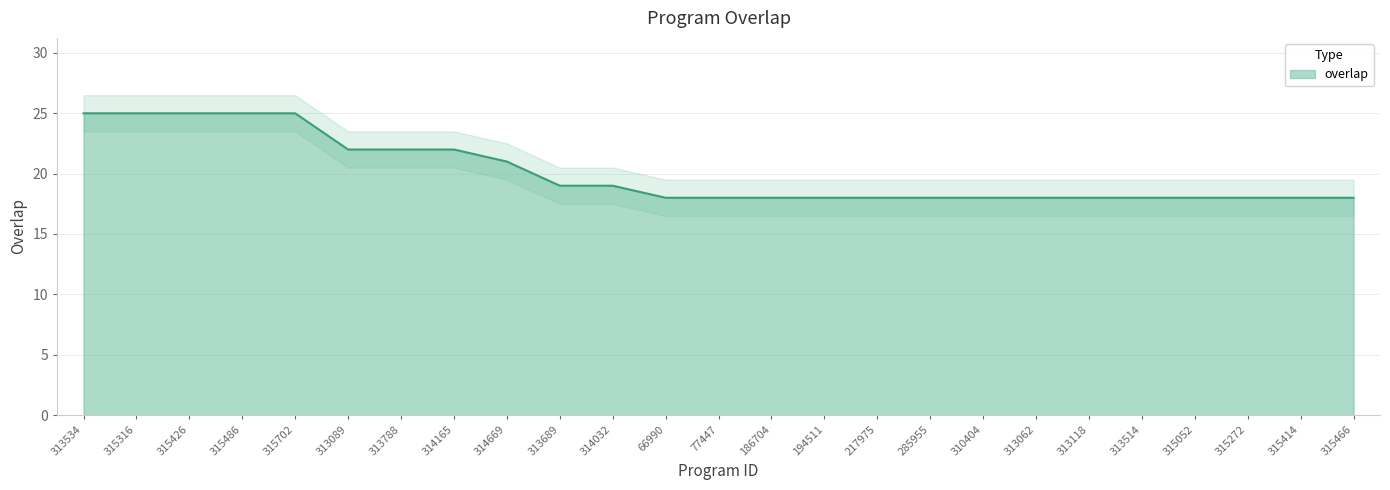

Reading left to right, what are all the values shown in this chart?

25	25	25	25	25	22	22	22	21	19	19	18	18	18	18	18	18	18	18	18	18	18	18	18	18